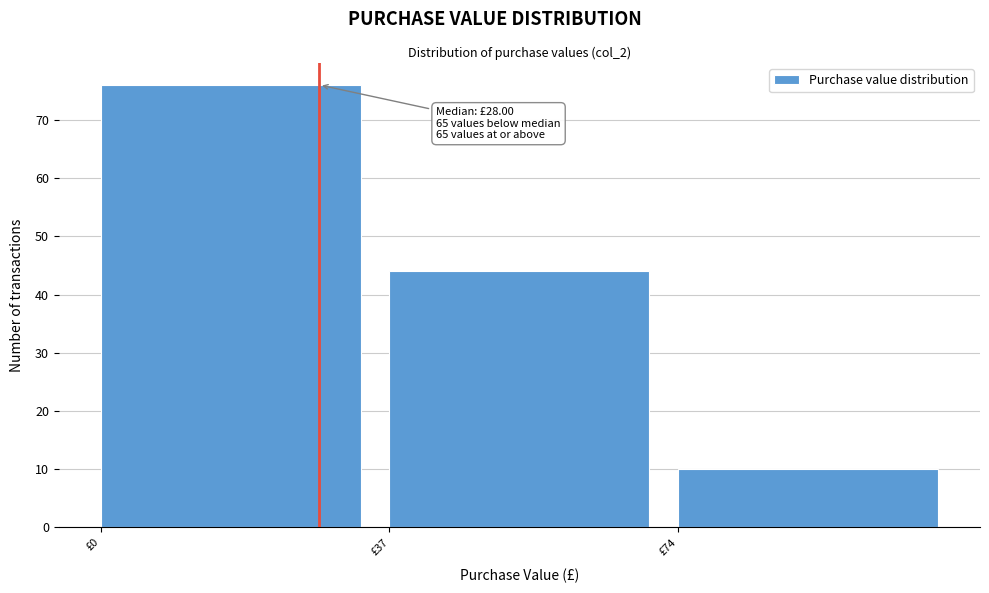

Over which range of the x-axis is the bar tallest?

0 to 37